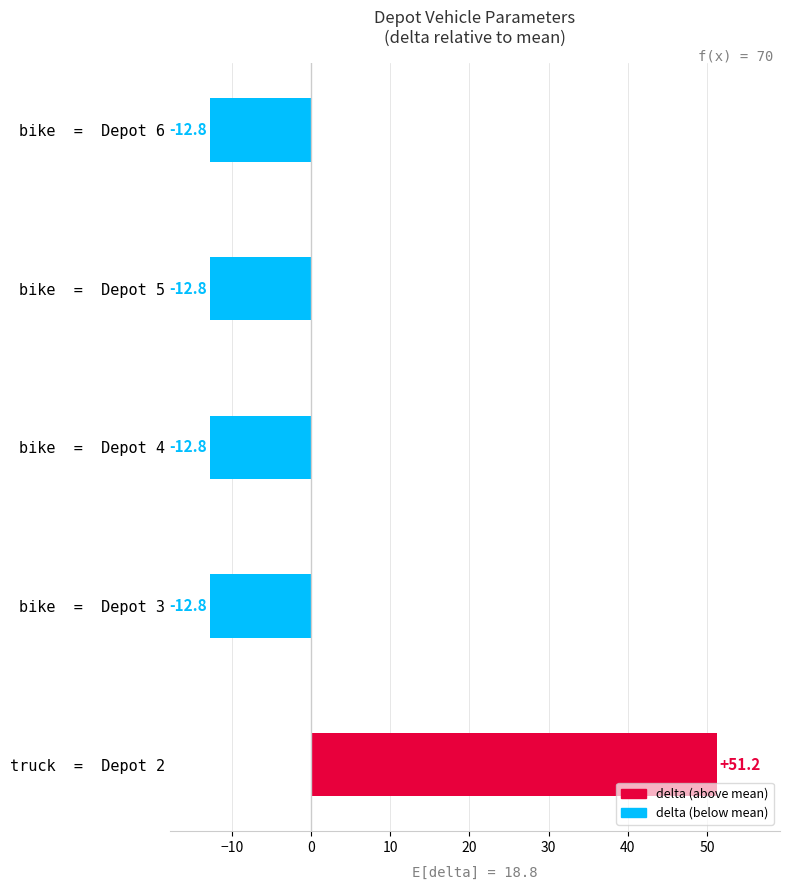

What value does the data have at bike  =  Depot 5?

-12.8